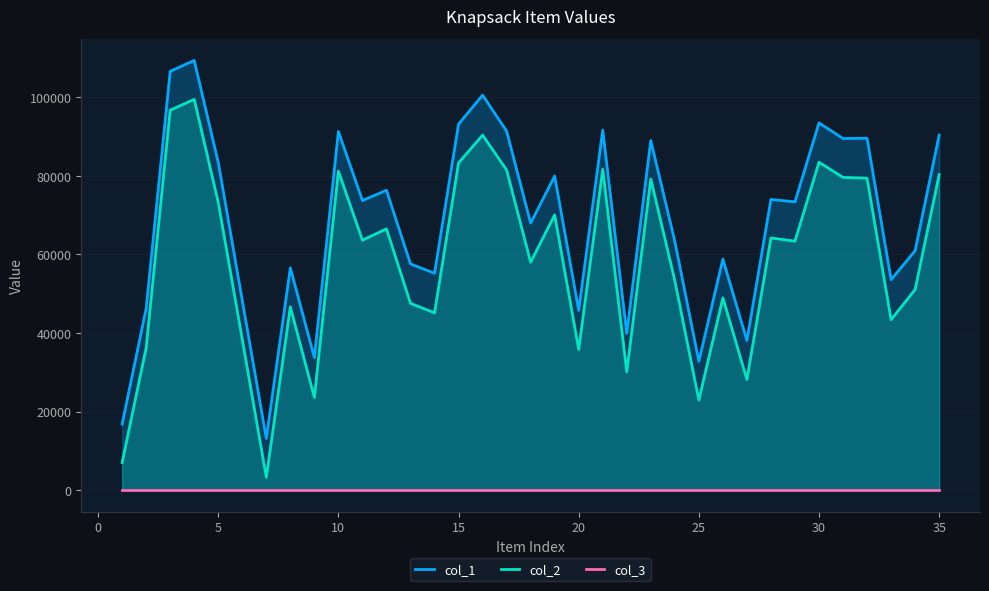

True or false: col_2 and col_3 intersect in this chart.

False